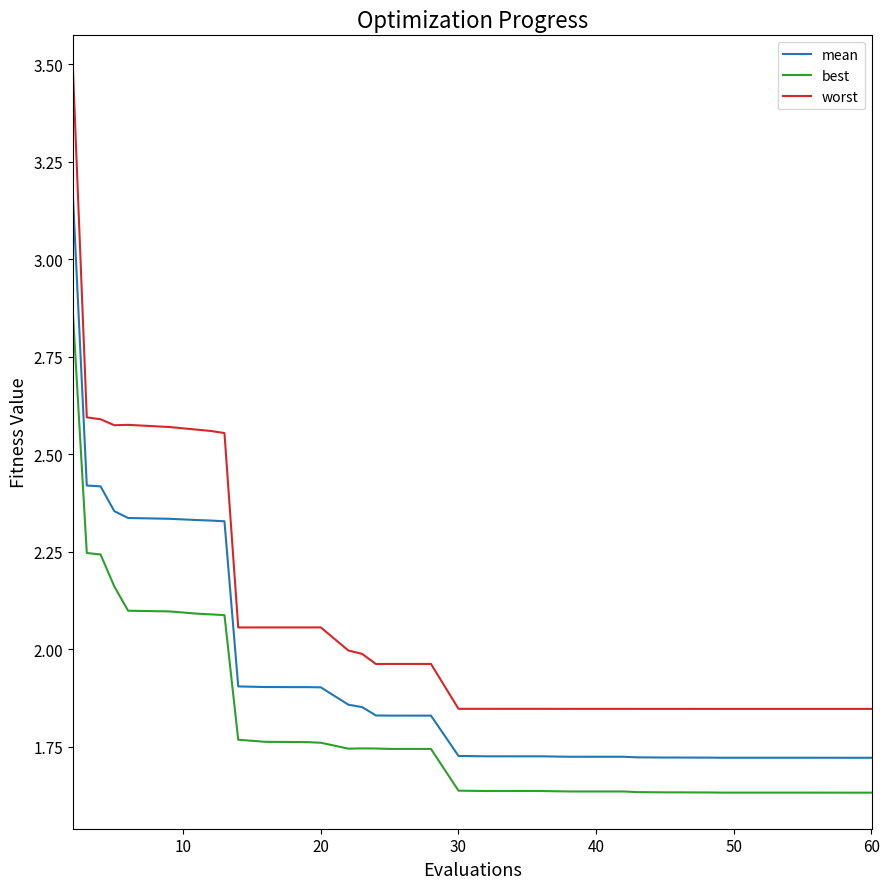

Rank the series by their maximum value, from lowest to highest.

best, mean, worst